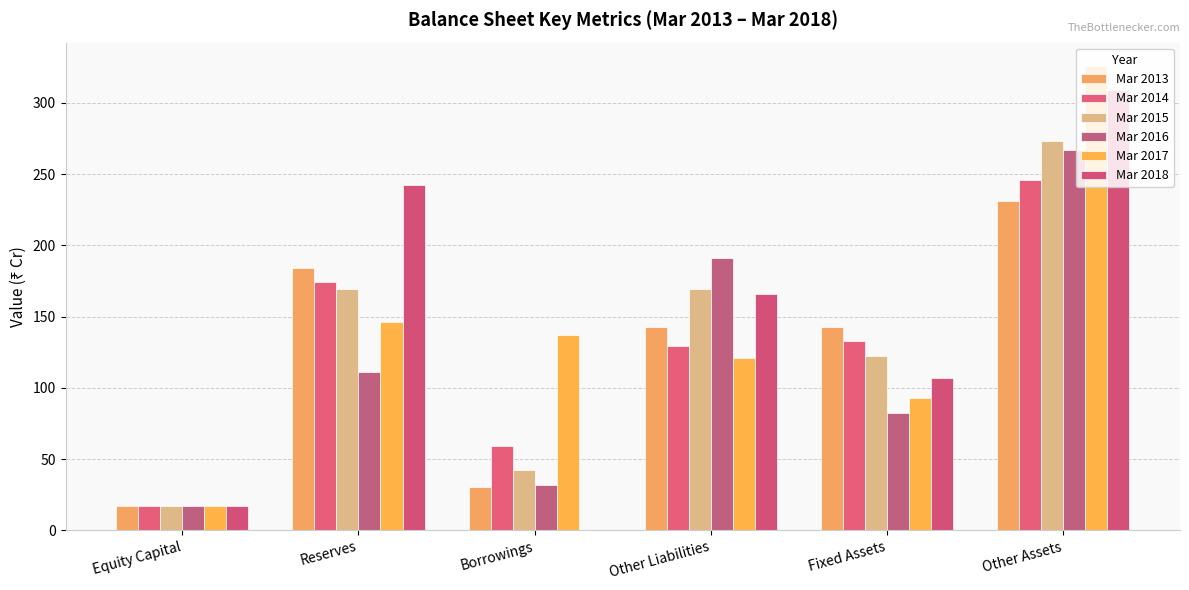

Are the bars grouped side by side (vs. stacked)?

Yes